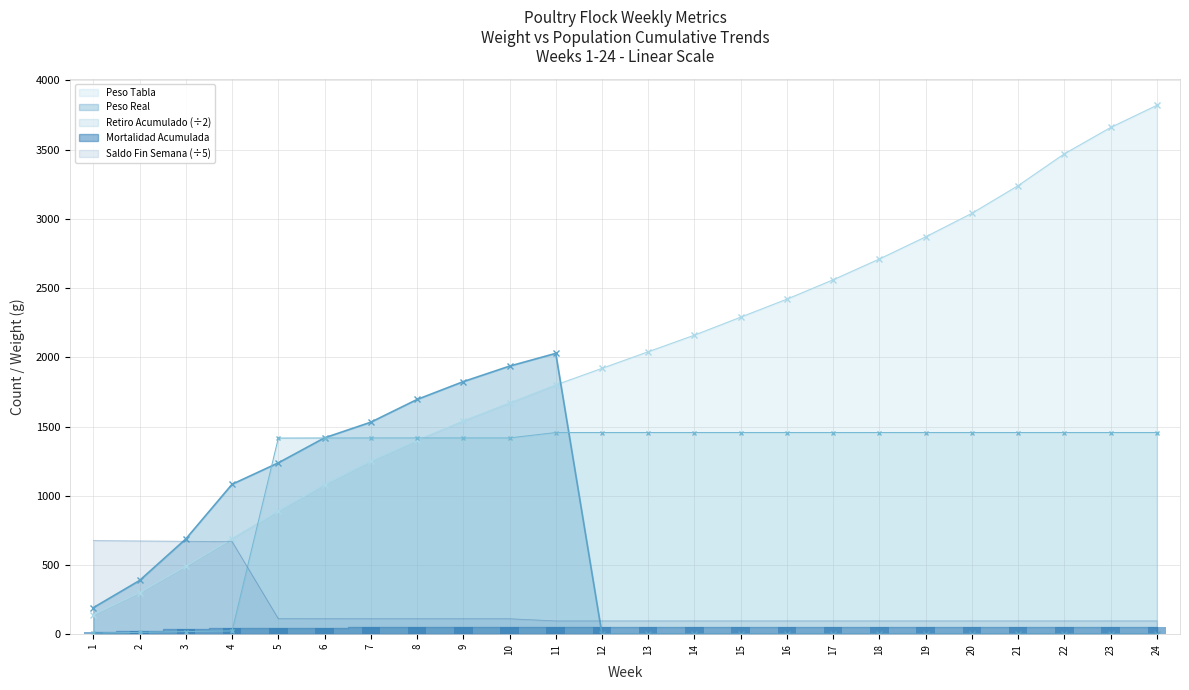

Reading left to right, extract all data points from this chart.

Saldo Fin Semana: 1=7.5	2=13.0	3=18.5	4=23.5	5=1416.5	6=1417.0	7=1417.5	8=1417.5	9=1417.5	10=1417.5	11=1456.5	12=1456.5	13=1456.5	14=1456.5	15=1456.5	16=1456.5	17=1456.5	18=1456.5	19=1456.5	20=1456.5	21=1456.5	22=1456.5	23=1456.5	24=1456.5
Peso Real: 1=191.4	2=387.8	3=687.8	4=1082.7	5=1237.4	6=1418.1	7=1531.1	8=1695.0	9=1824.1	10=1936.0	11=2028.2	12=0.0	13=0.0	14=0.0	15=0.0	16=0.0	17=0.0	18=0.0	19=0.0	20=0.0	21=0.0	22=0.0	23=0.0	24=0.0
Peso Tabla: 1=140.0	2=300.0	3=490.0	4=690.0	5=890.0	6=1080.0	7=1250.0	8=1400.0	9=1540.0	10=1670.0	11=1800.0	12=1920.0	13=2040.0	14=2160.0	15=2290.0	16=2420.0	17=2560.0	18=2710.0	19=2870.0	20=3040.0	21=3240.0	22=3470.0	23=3660.0	24=3820.0
Mortalidad Acumulada: 1=15.0	2=26.0	3=37.0	4=47.0	5=47.0	6=48.0	7=49.0	8=49.0	9=49.0	10=49.0	11=49.0	12=49.0	13=49.0	14=49.0	15=49.0	16=49.0	17=49.0	18=49.0	19=49.0	20=49.0	21=49.0	22=49.0	23=49.0	24=49.0
Retiro Acumulado: 1=675.6	2=673.4	3=671.2	4=669.2	5=112.0	6=111.8	7=111.6	8=111.6	9=111.6	10=111.6	11=96.0	12=96.0	13=96.0	14=96.0	15=96.0	16=96.0	17=96.0	18=96.0	19=96.0	20=96.0	21=96.0	22=96.0	23=96.0	24=96.0